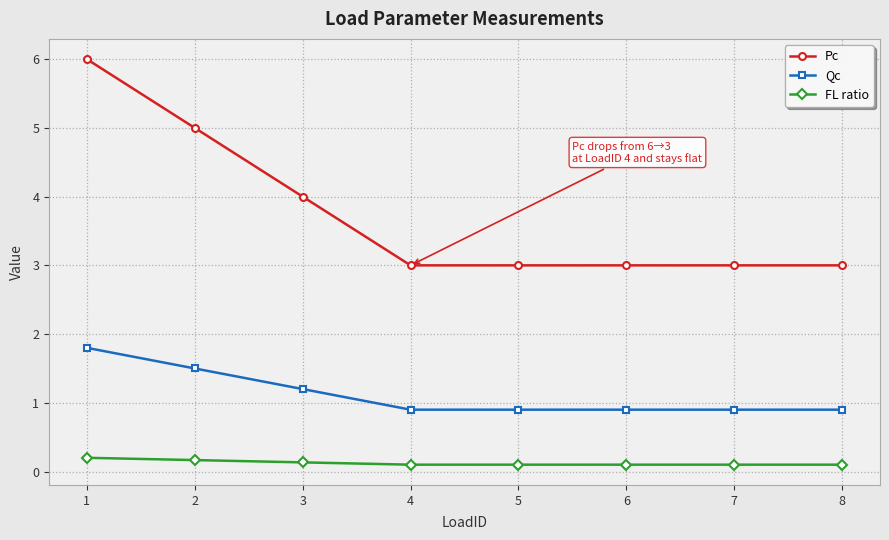

What is the value of the FL ratio point at the 8th from the left?

0.1